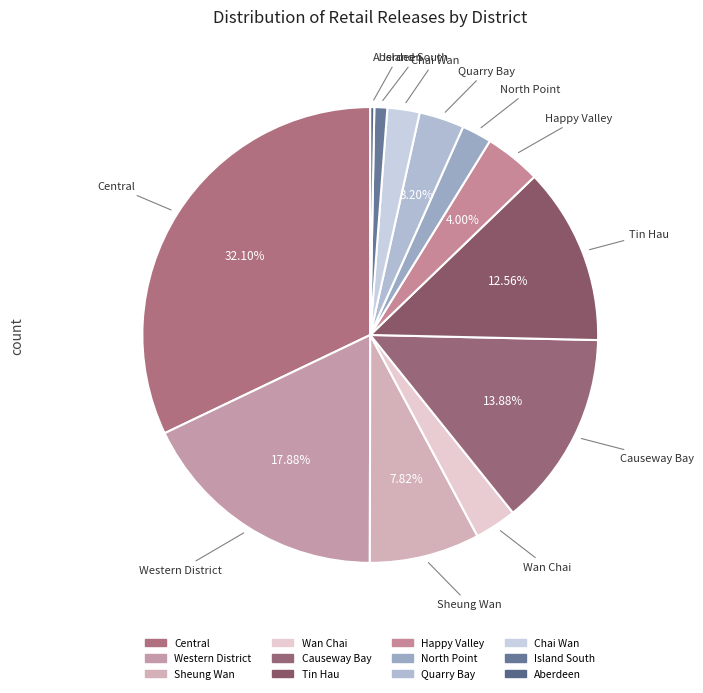

Count the number of slices in the pie.

12